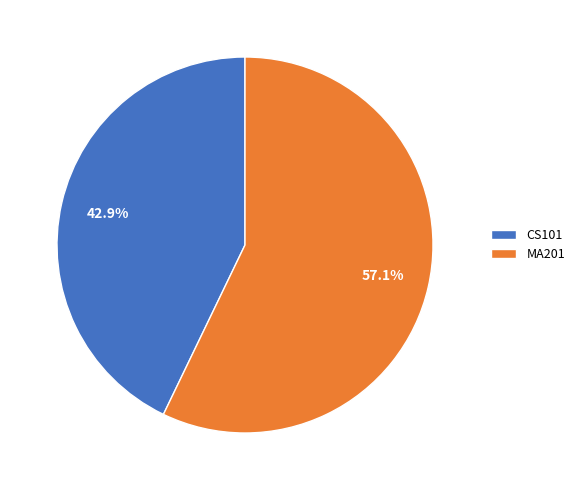

Between MA201 and CS101, which is larger?

MA201